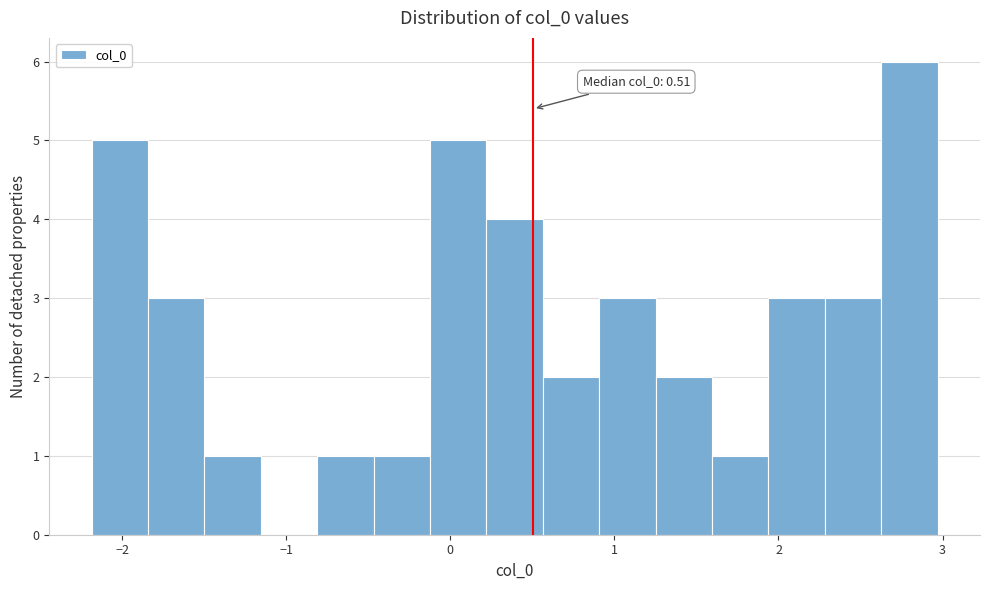

Read against the x-axis, roughly where is the centre of the tallest bar?

2.8